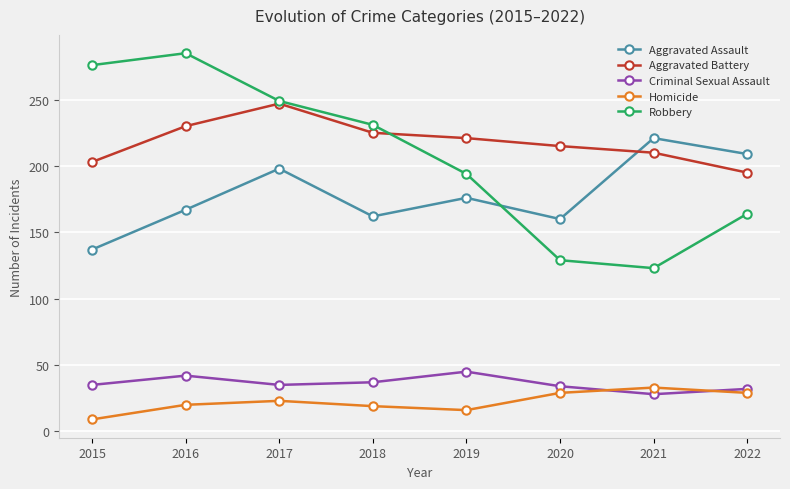

What is the spread (max minus min) of values at 2020?

186